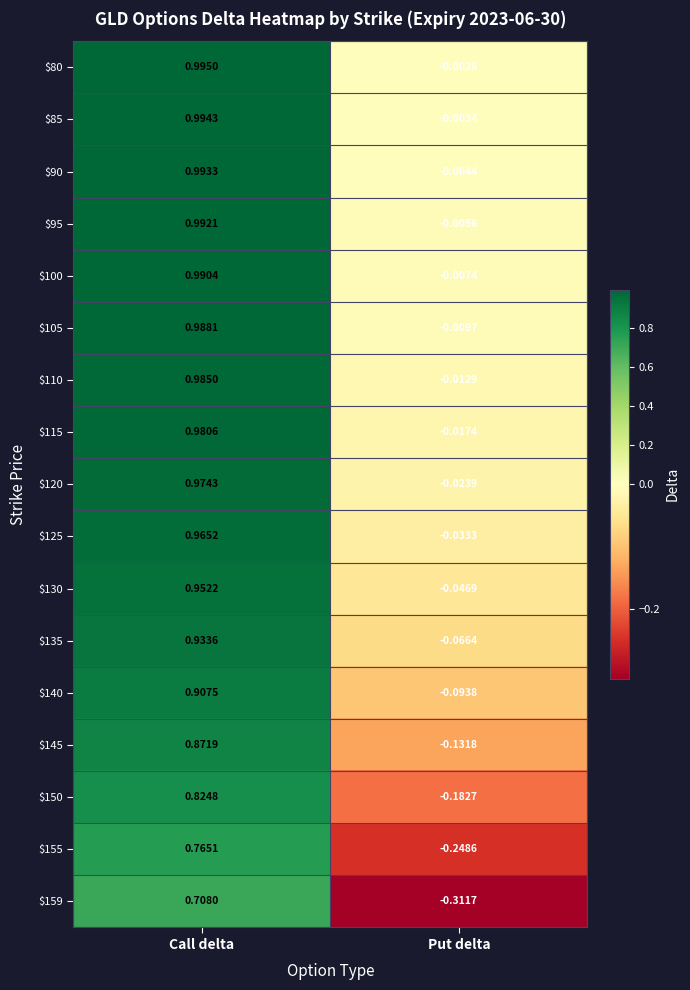

What is the spread (max minus min) of values at Put delta?

0.3